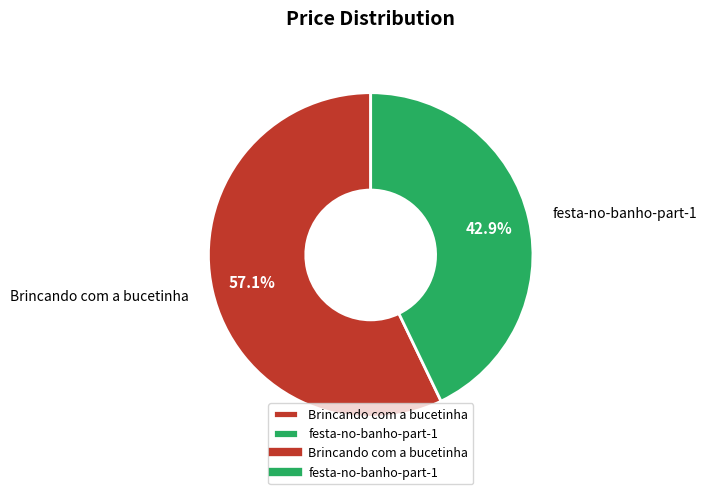

How many segments does this pie chart have?

2